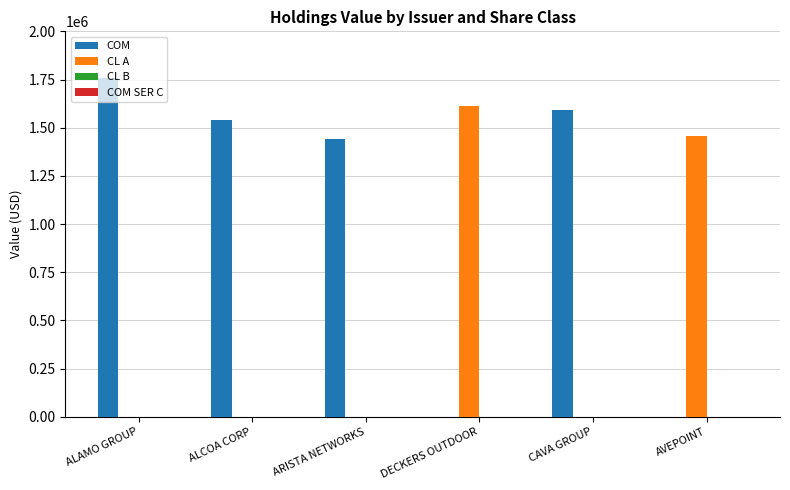

What is the sum of the COM values at CAVA GROUP and ALCOA CORP?

3131011